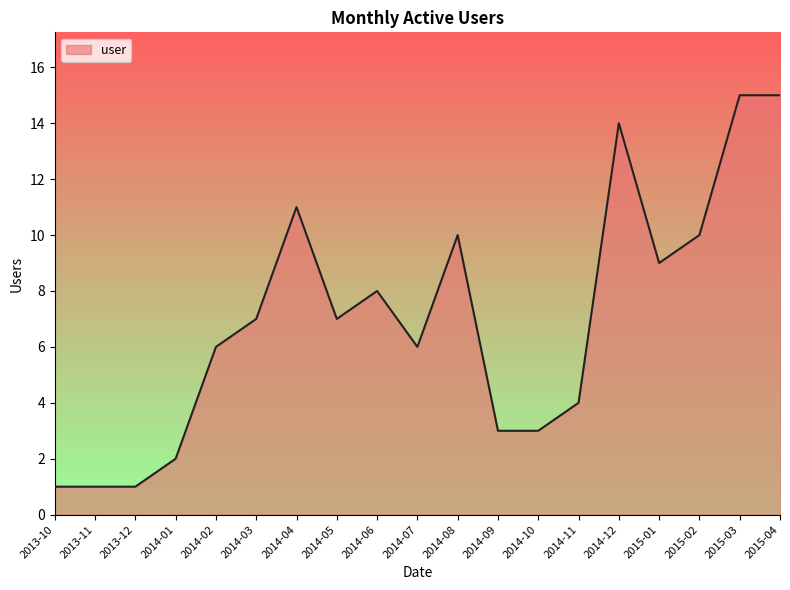

The chart shows a value of 8 at 2014-07. True or false?

False